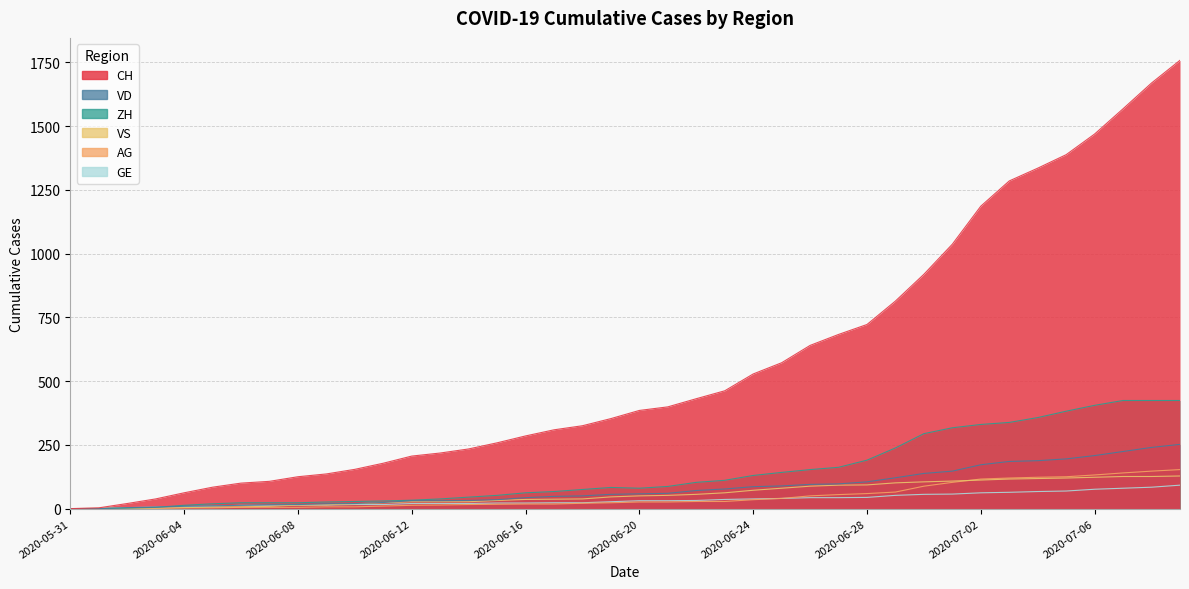

True or false: VS and GE intersect in this chart.

False